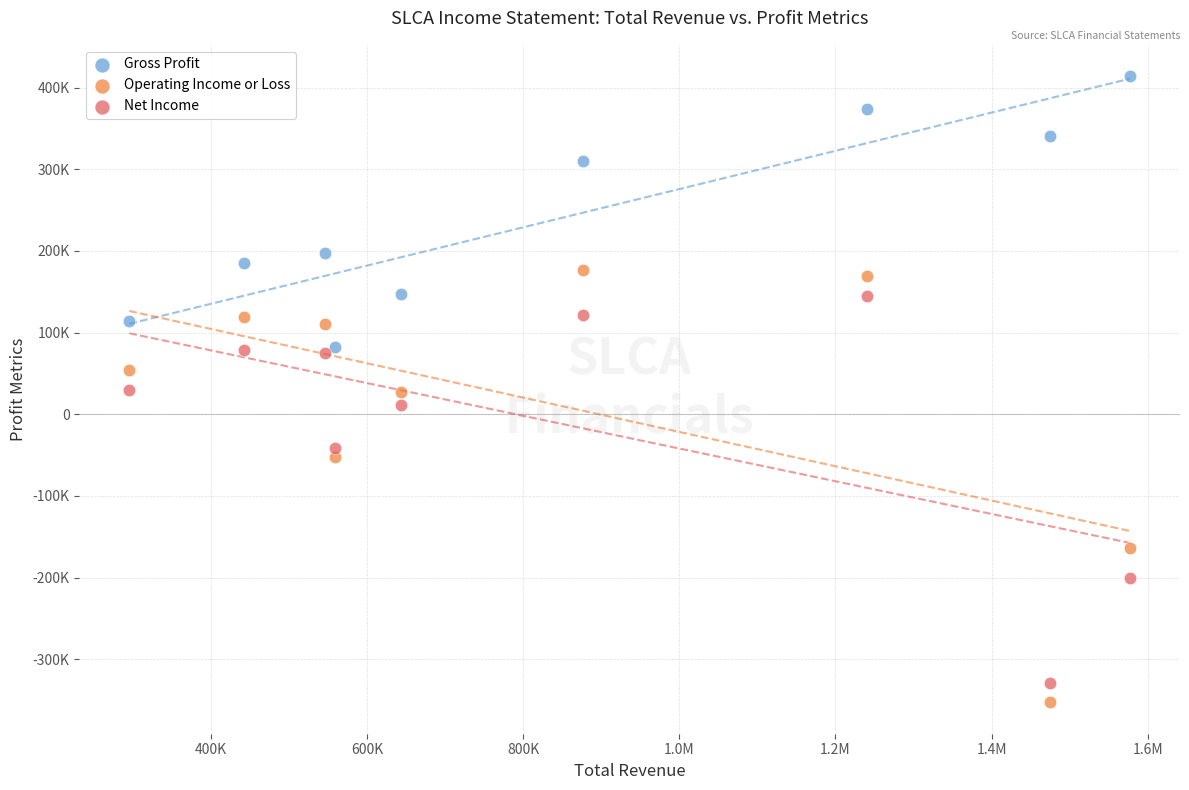

What are all the series names shown in the legend?

Gross Profit, Operating Income or Loss, Net Income